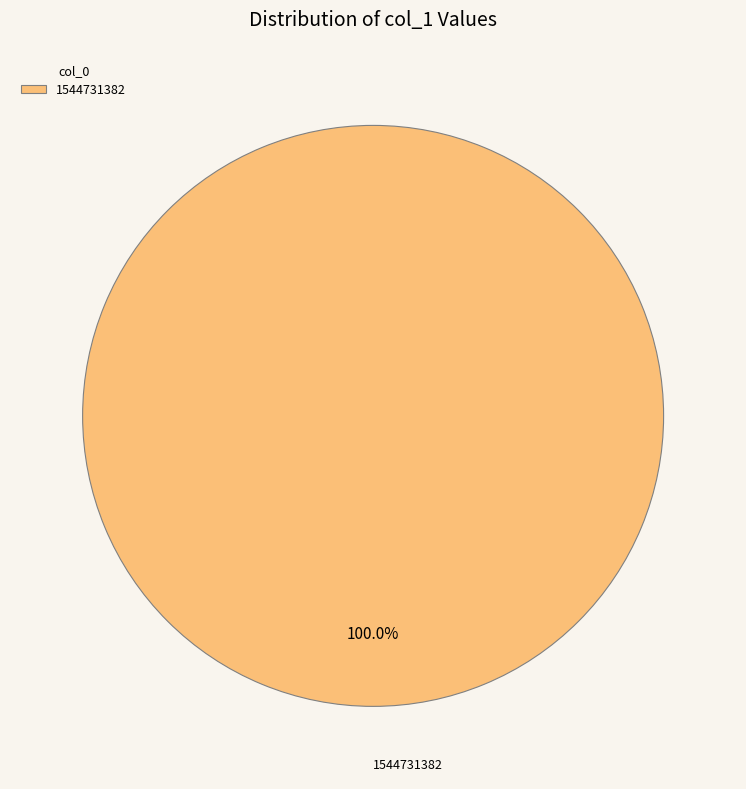

How many slices are in this pie chart?

1